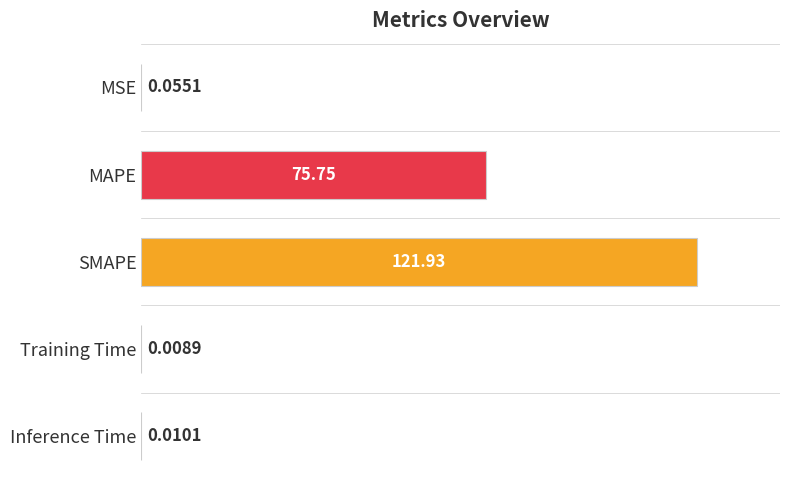

At which category does the chart reach its peak across all series?

SMAPE